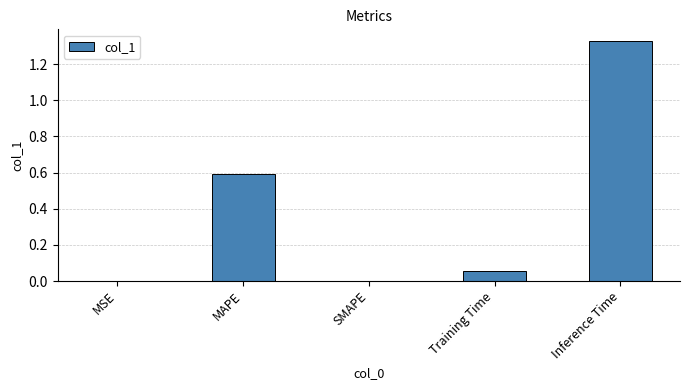

True or false: the data shows -0.9 at SMAPE.

False